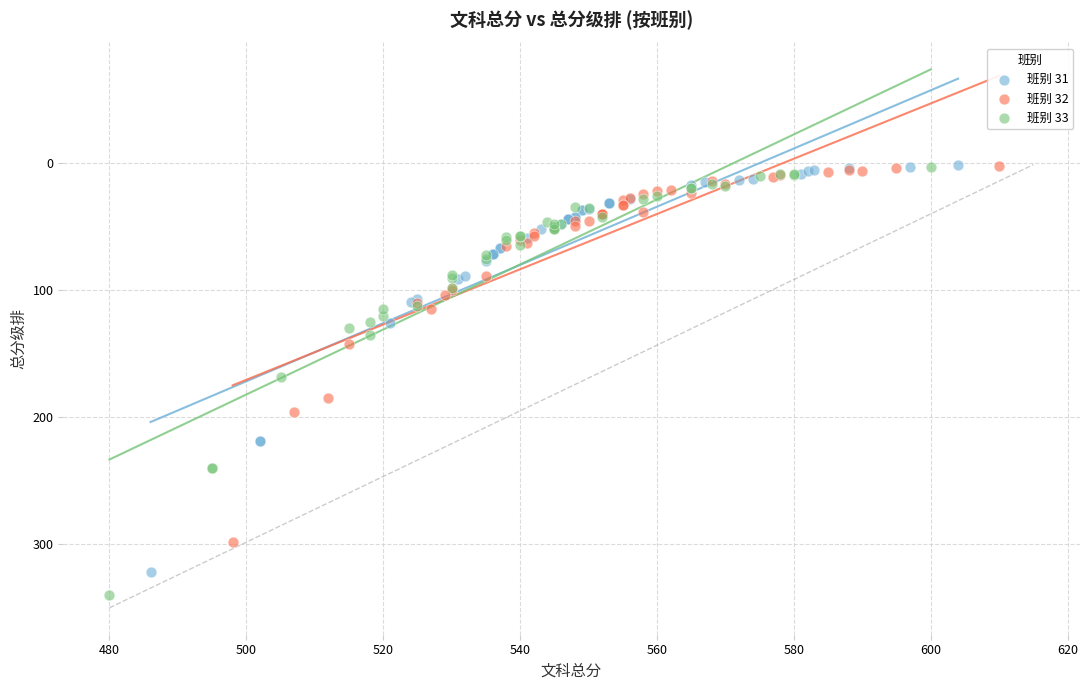

Which series has the largest Y range (max minus min)?

班别 33